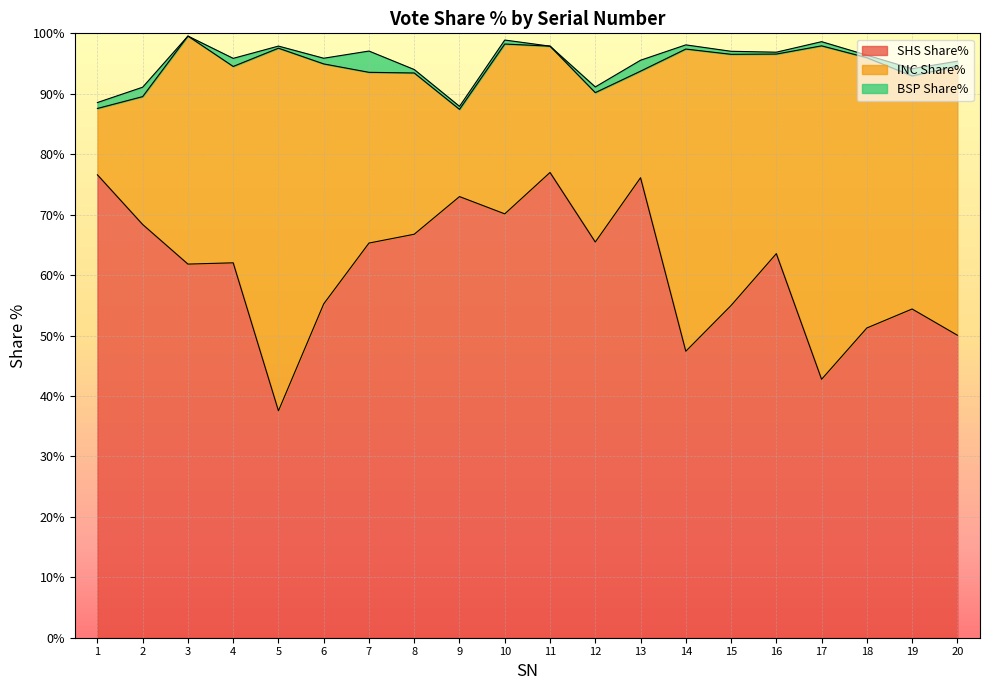

What is the average value of the SHS Share% series?

61.0